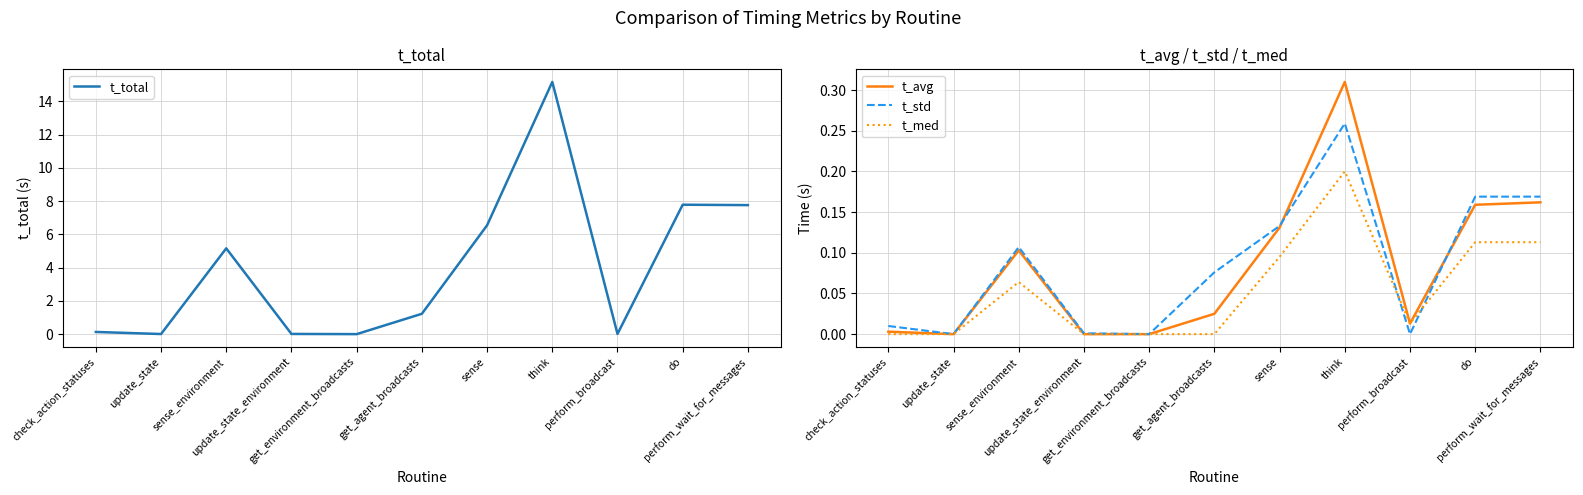

What is the maximum value shown in the chart?

15.2